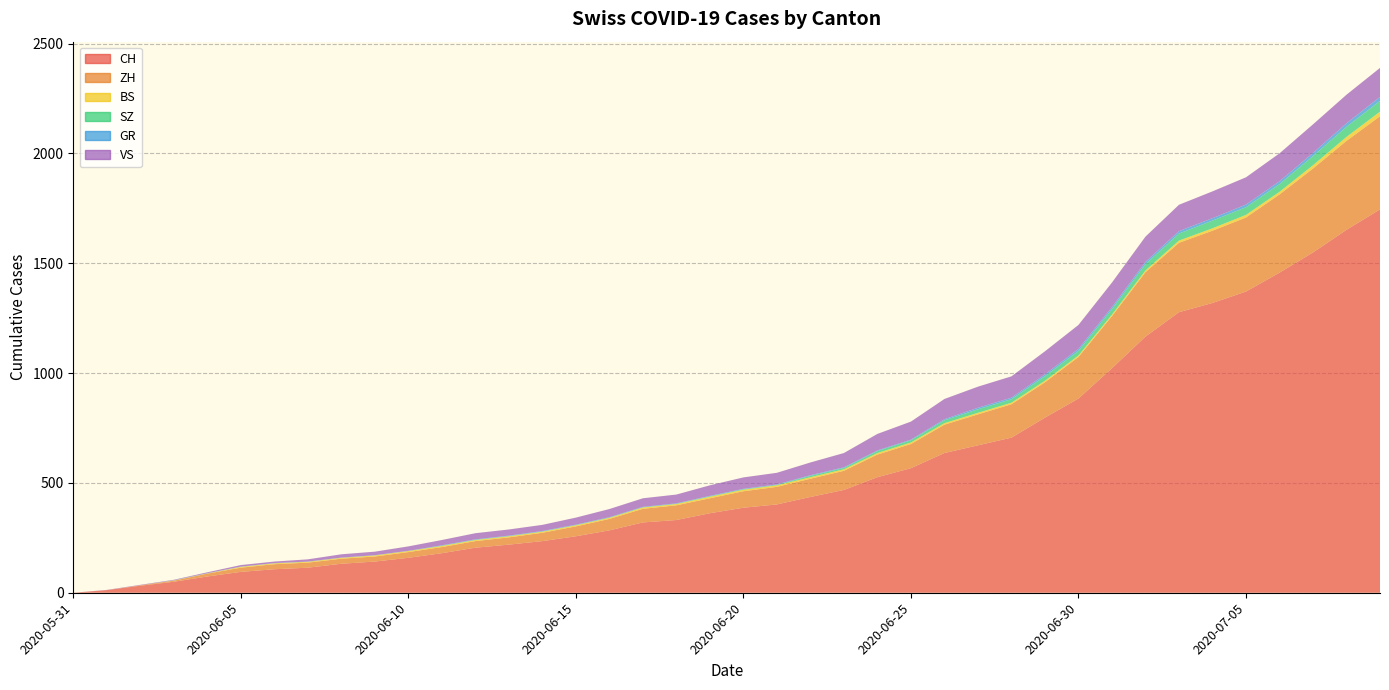

Reading left to right, transcribe all the data shown in this chart.

CH: 0	12	32	50	74	95	107	114	132	142	159	180	205	219	235	257	284	320	331	362	387	402	436	468	526	567	636	671	706	797	884	1022	1166	1277	1319	1371	1457	1549	1652	1745
ZH: 0	0	2	5	13	19	23	23	23	23	26	28	30	33	38	45	52	62	67	68	75	80	83	87	103	110	129	141	152	161	189	237	293	316	329	337	356	382	405	424
BS: 0	0	0	1	1	4	4	4	4	5	5	5	5	5	5	5	5	6	6	7	7	7	7	7	7	7	7	7	7	7	7	7	8	10	11	12	12	15	18	21
SZ: 0	0	0	0	0	0	0	0	0	0	0	1	1	1	1	1	1	1	1	2	2	2	6	6	9	10	13	16	16	21	21	25	29	32	35	35	35	42	46	49
GR: 0	0	0	1	1	1	1	1	1	1	1	2	2	2	2	2	2	2	2	2	2	2	3	3	3	3	5	7	7	8	9	9	10	11	11	12	13	14	16	18
VS: 0	1	2	2	4	7	7	10	15	16	20	24	28	28	28	32	37	39	40	48	52	53	58	65	75	82	92	96	97	105	109	112	115	120	122	124	127	130	130	132